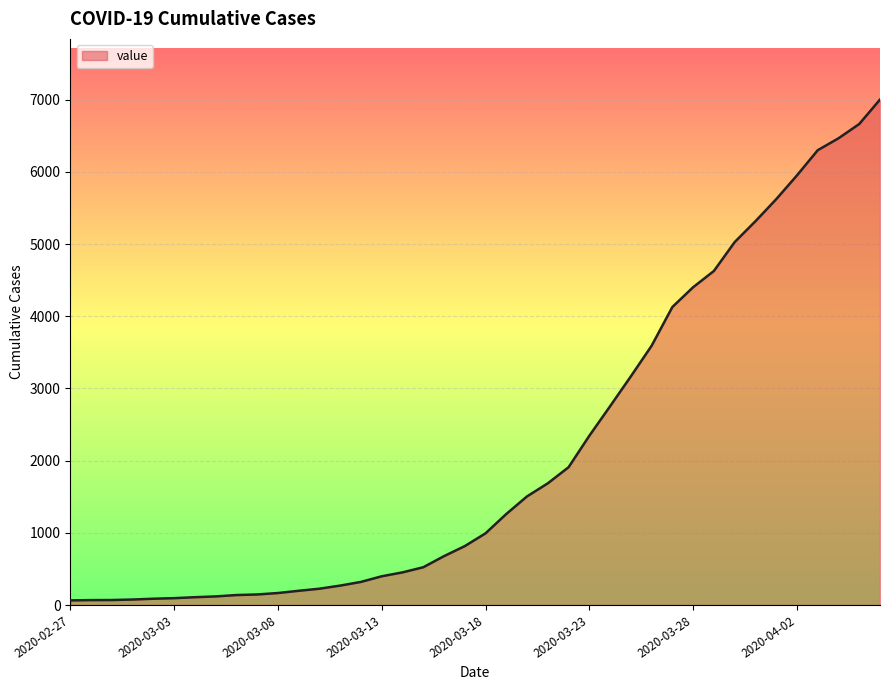

How many lines are shown in the chart?

1